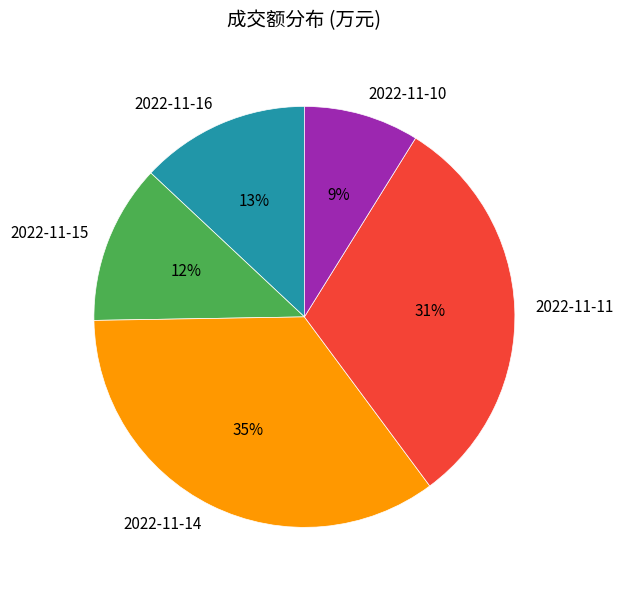

Do 2022-11-14 and 2022-11-10 together represent more than half of the pie?

No